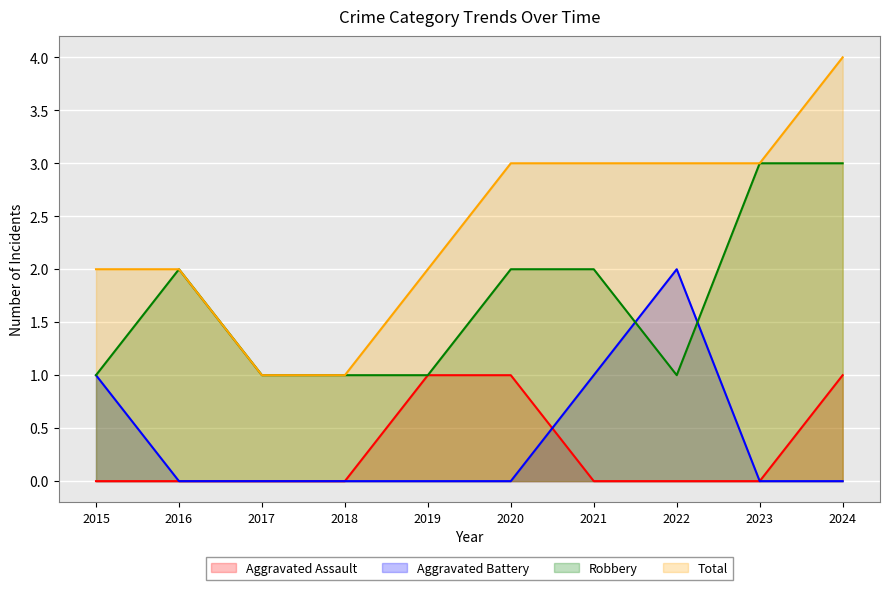

How many series are shown in this chart?

4